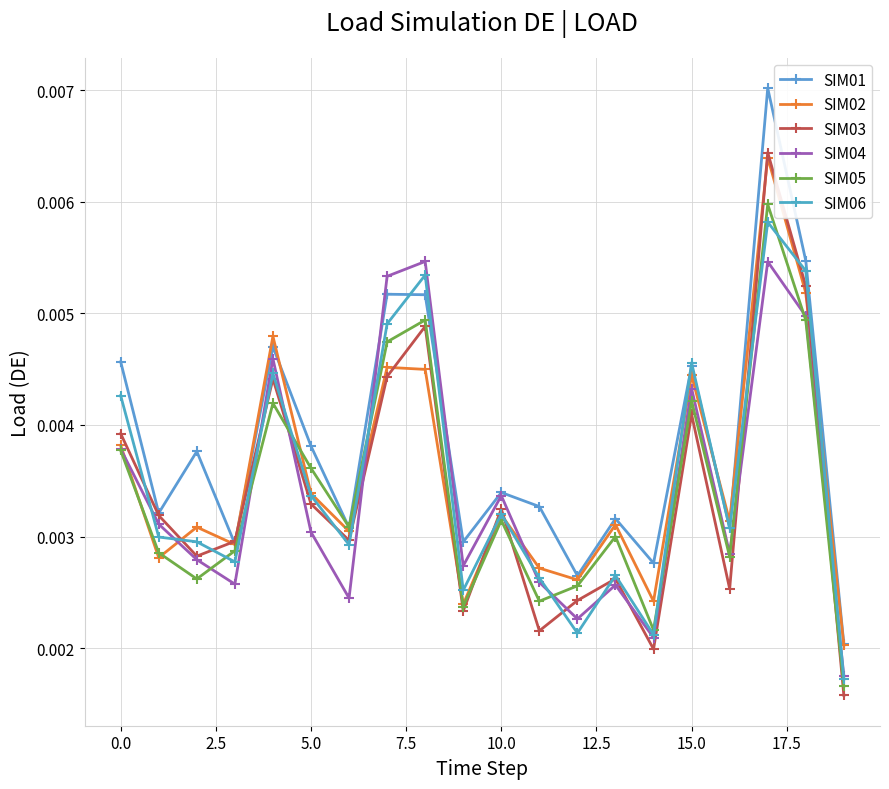

What is the sum of all SIM06 values?

0.1